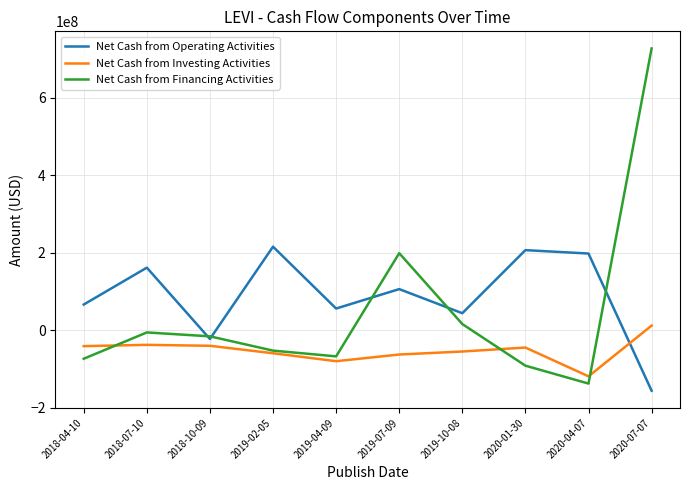

True or false: Net Cash from Investing Activities has a value of -44966000 at 2020-01-30.

True